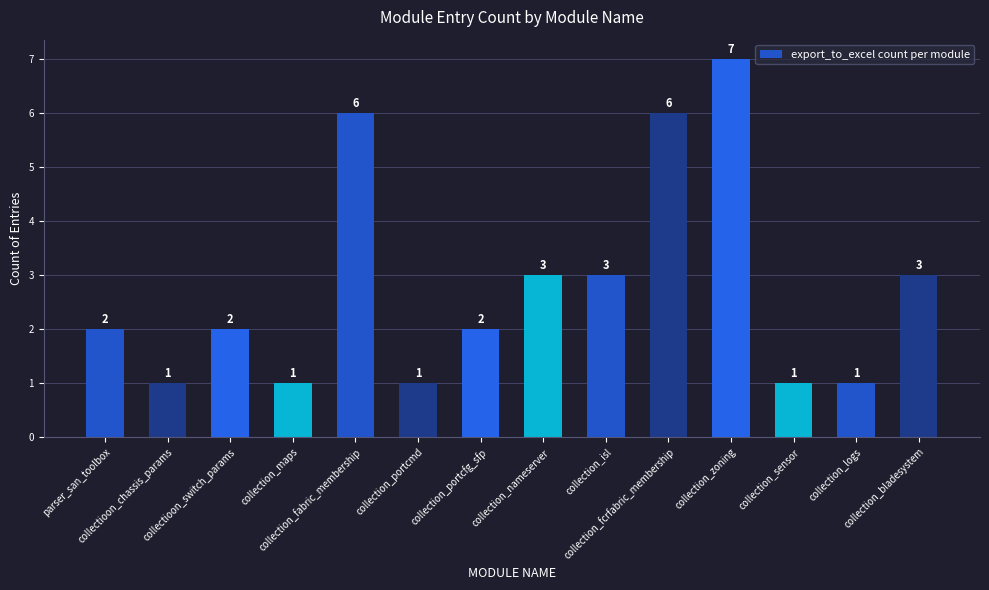

What is the difference between the maximum and second lowest values?

6